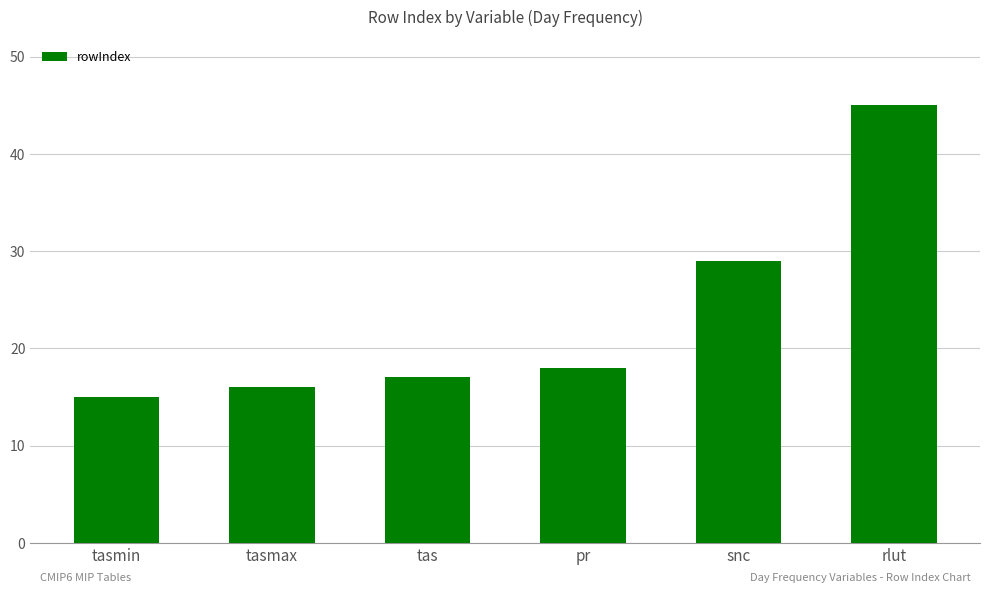

Reading left to right, transcribe all the data shown in this chart.

15	16	17	18	29	45